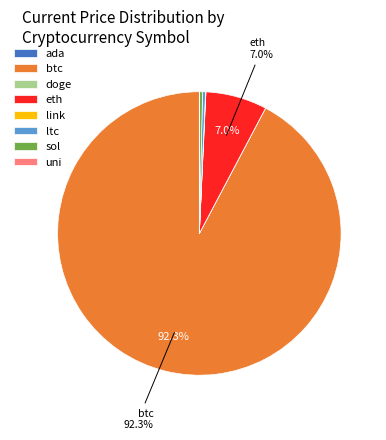

What portion of the pie excludes eth?

93.0%